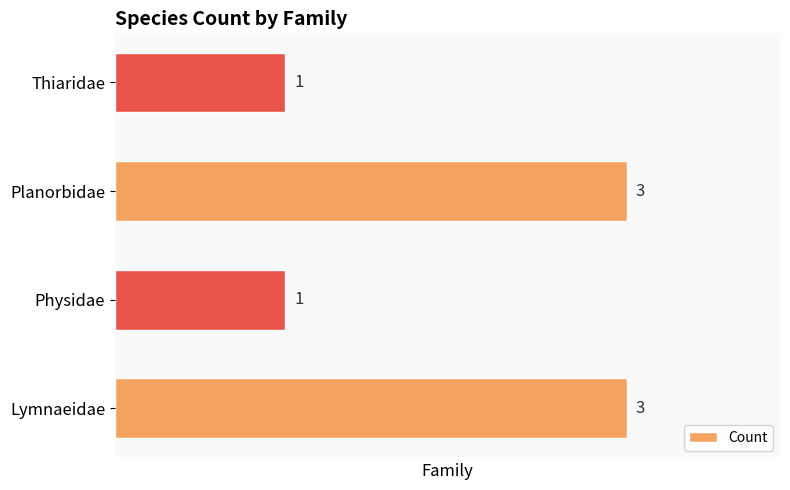

True or false: the data shows 0 at Thiaridae.

False